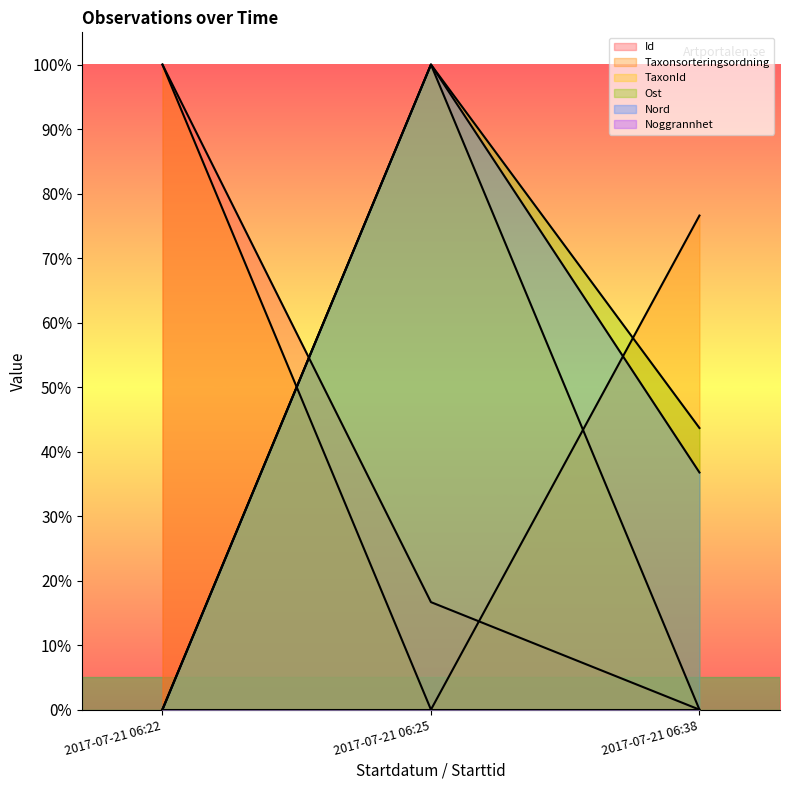

What is the value of the Nord point at the 2nd from the left?

1.0